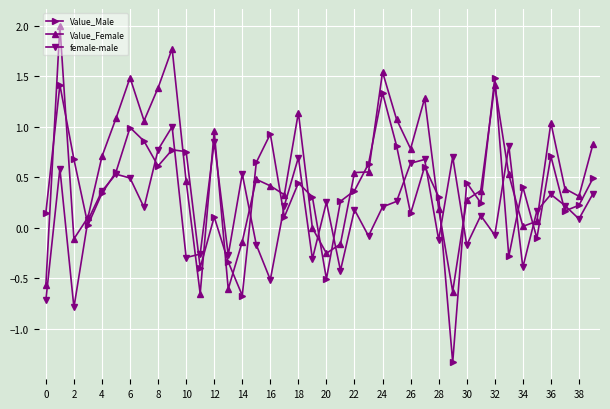

Which series has the largest range (max minus min)?

Value_Male